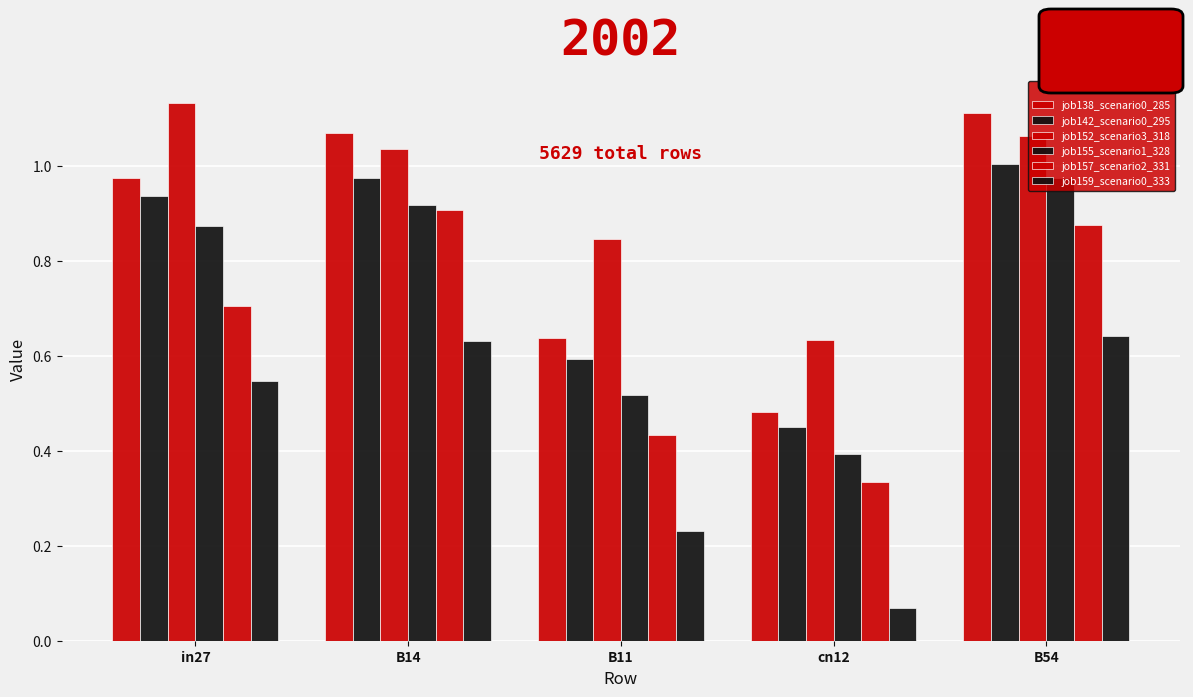

Does the chart contain stacked bars?

No